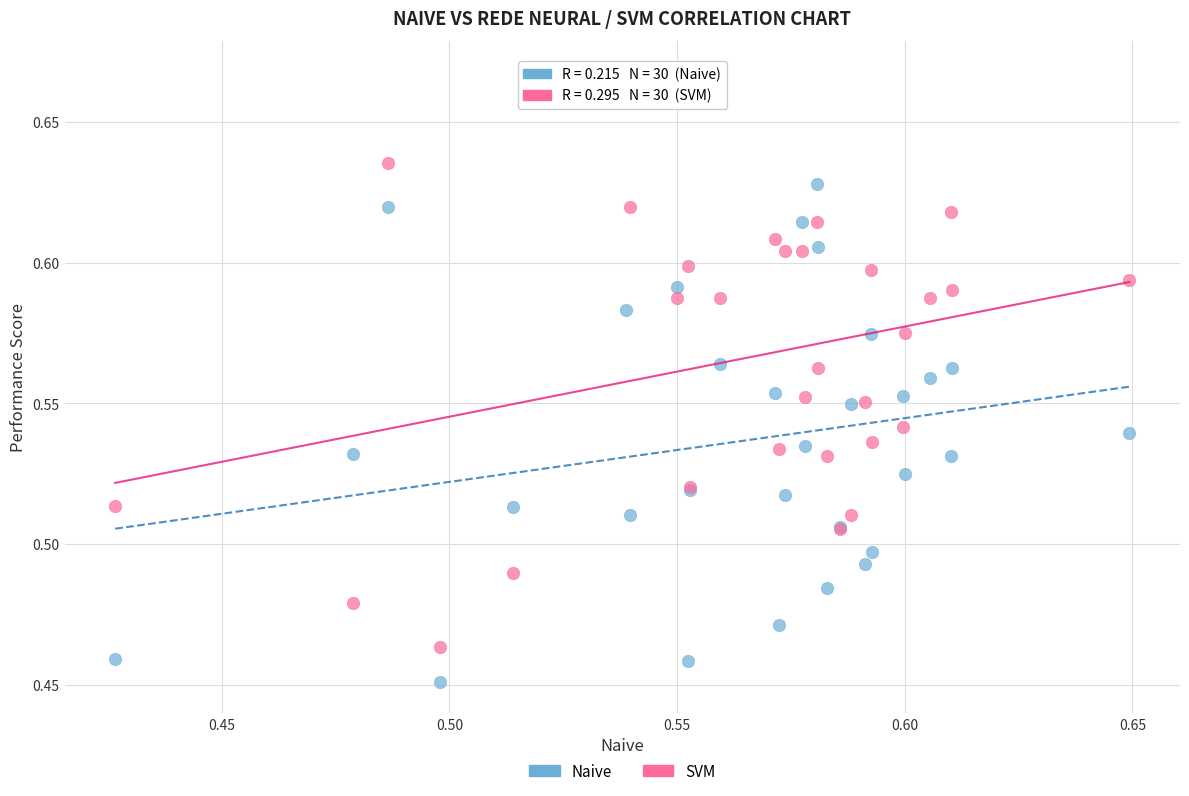

Which series reaches the maximum Y coordinate?

SVM